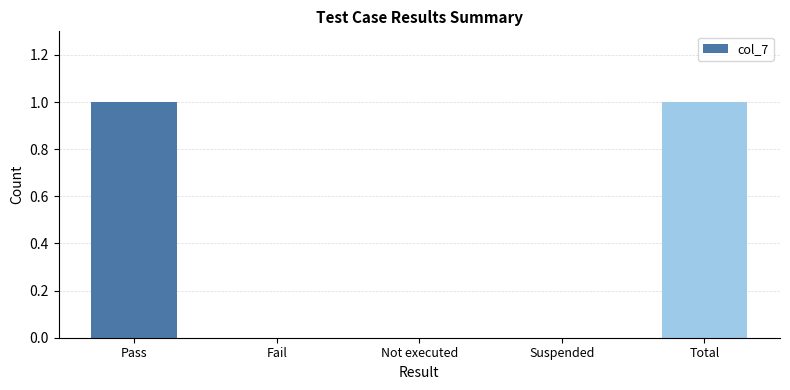

What is the sum of all values?

2